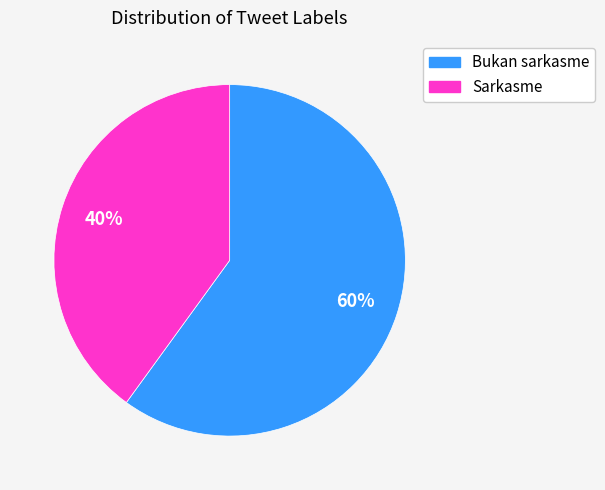

What percentage is the Bukan sarkasme slice, to the nearest percent?

60%